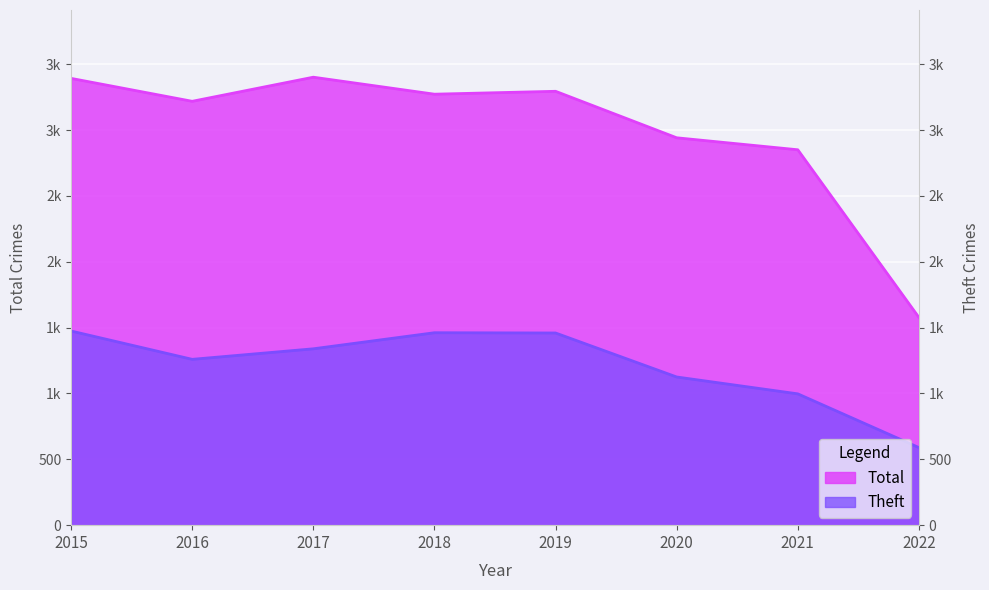

In Total, how many points are lower than both neighbors (excluding endpoints)?

2